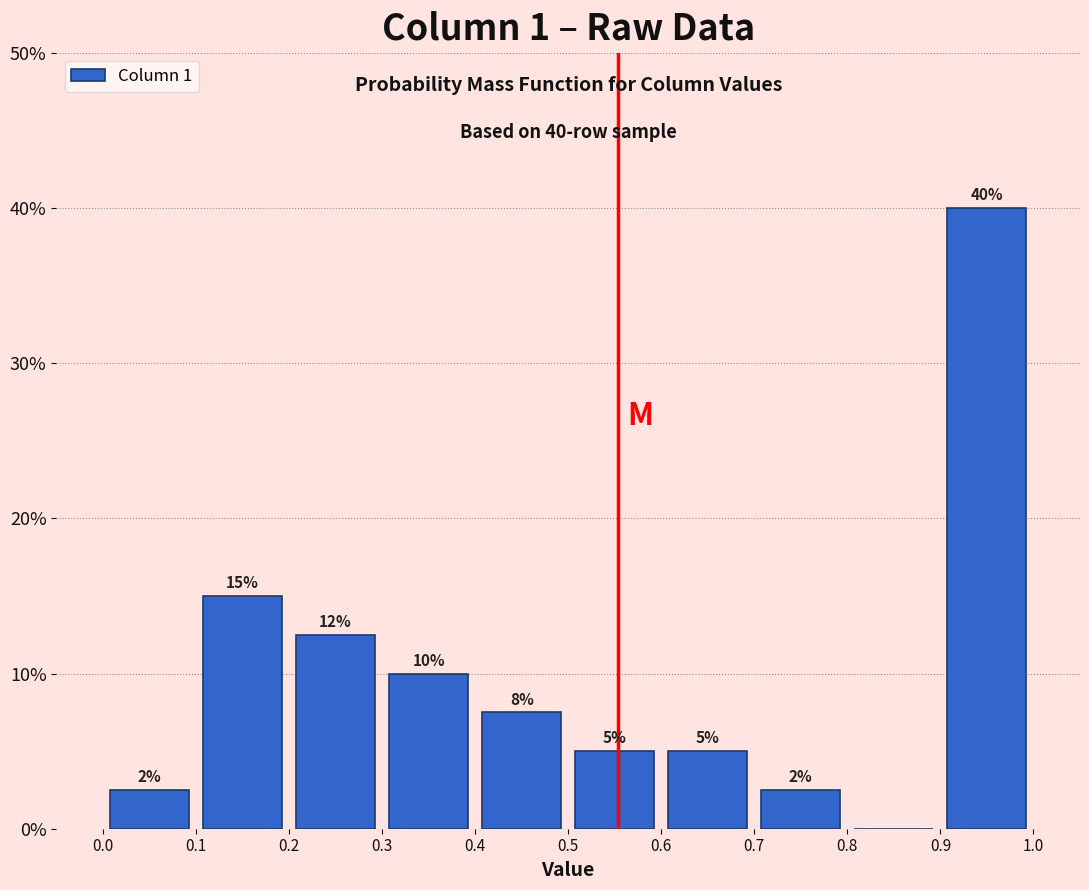

Over which range of the x-axis is the bar tallest?

0.9 to 1.0